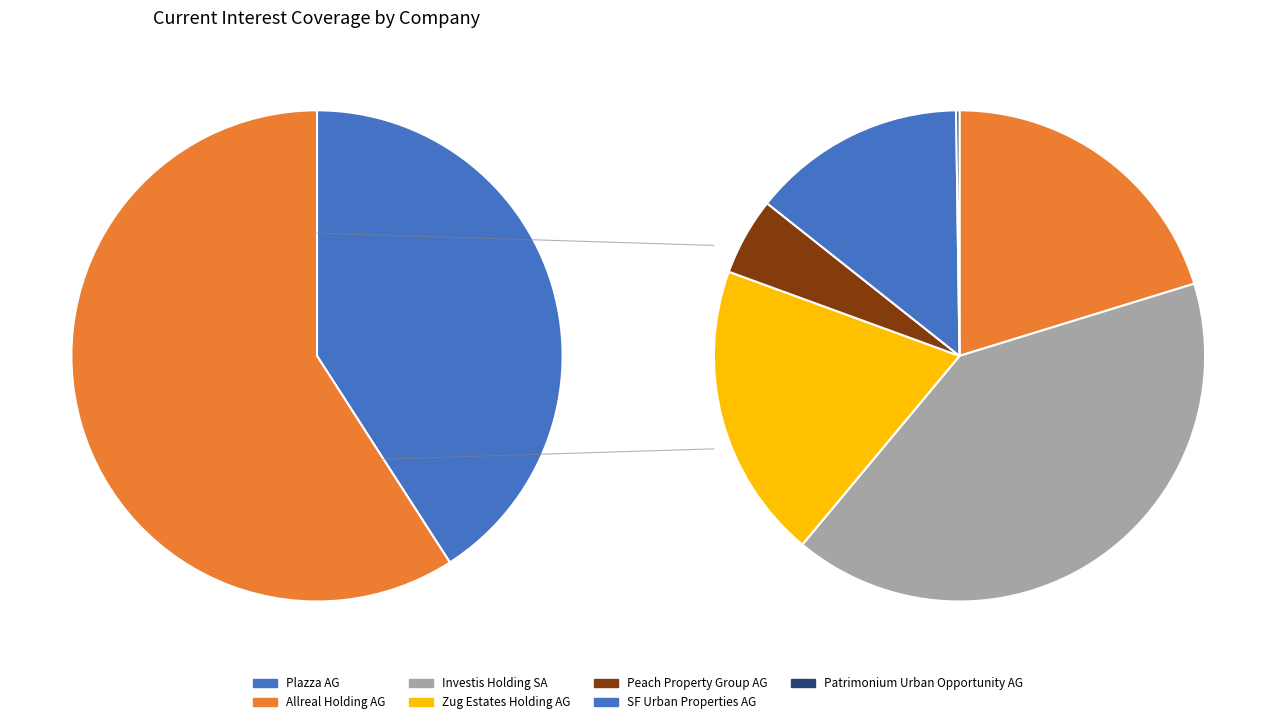

Rank the categories by value from lowest to highest.

Patrimonium Urban Opportunity AG, Peach Property Group AG, SF Urban Properties AG, Zug Estates Holding AG, Allreal Holding AG, Investis Holding SA, Plazza AG